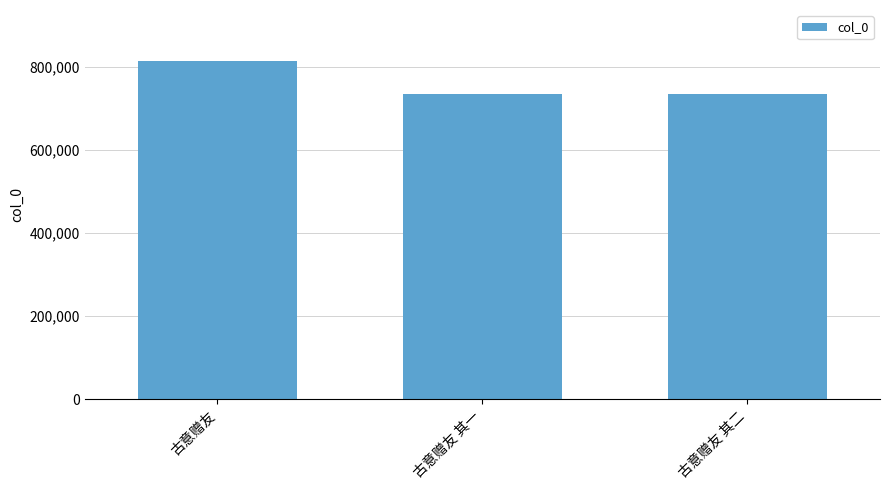

Where does the data first go above 734277?

古意赠友